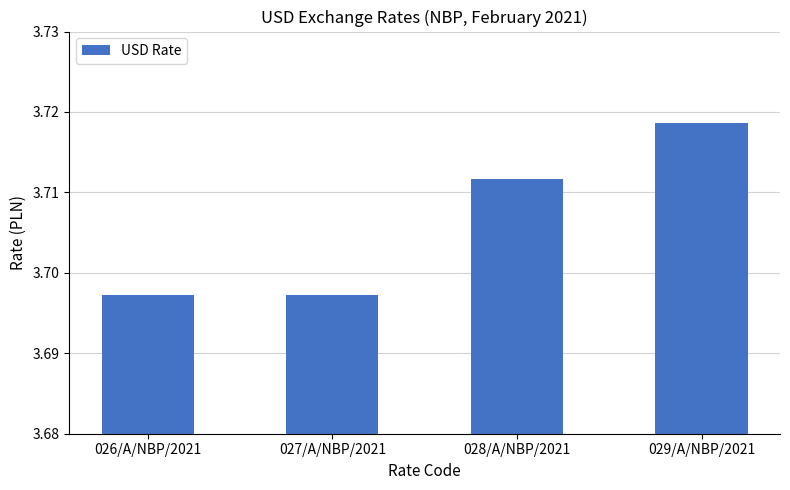

Which category has the highest value across all series?

029/A/NBP/2021